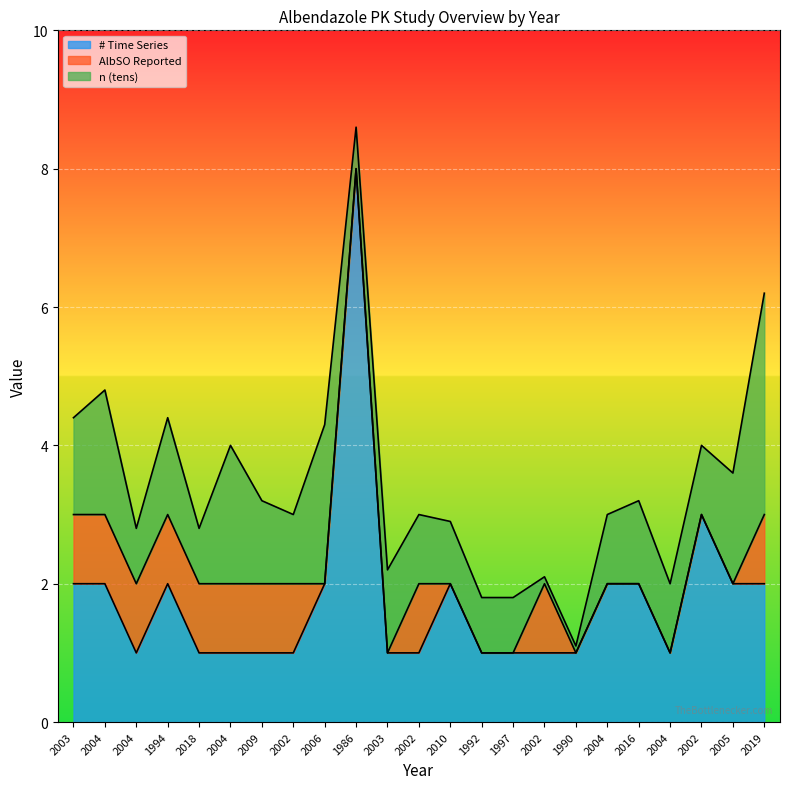

True or false: n (tens) has a value of 0.2 at 2002.

False